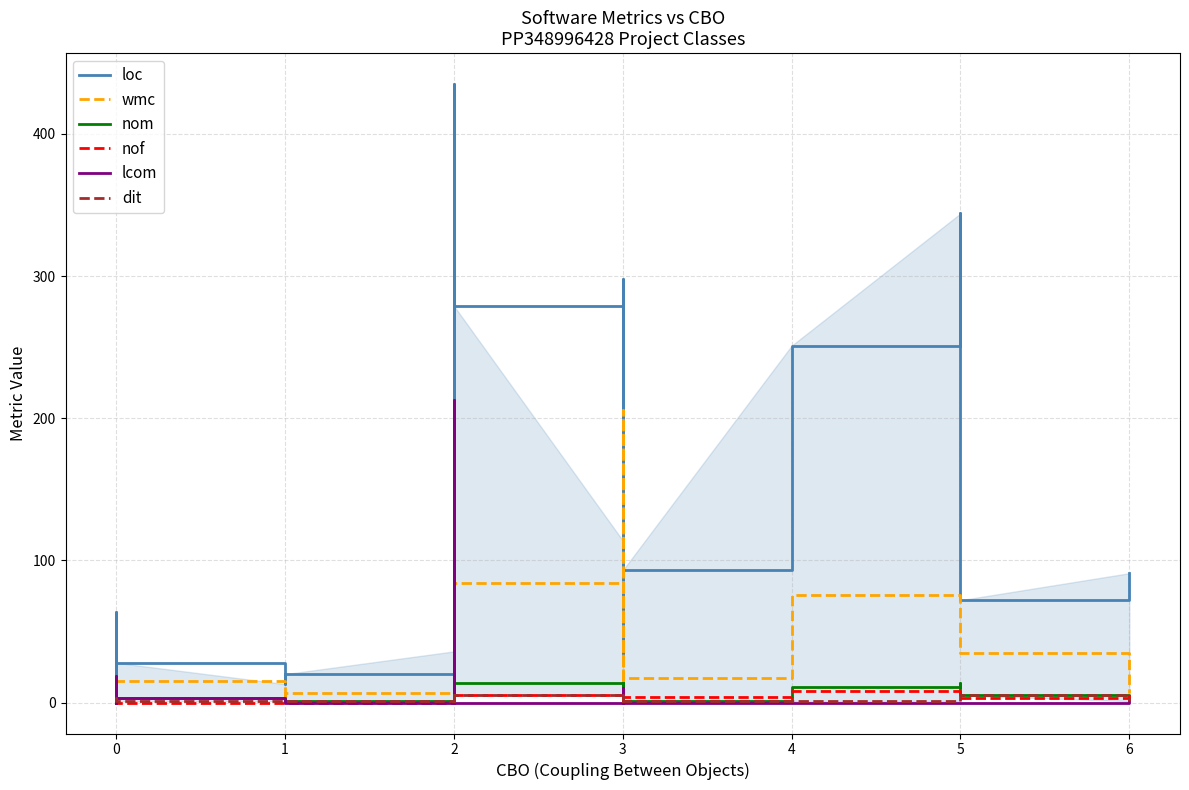

What are all the series names shown in the legend?

loc, wmc, nom, nof, lcom, dit